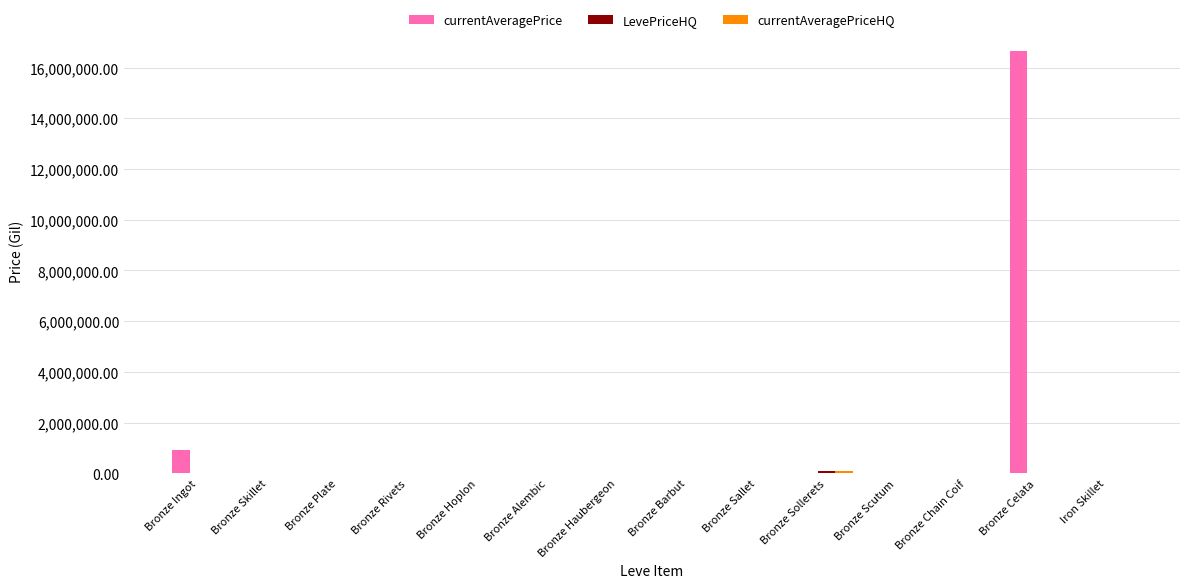

Are the bars horizontal?

No